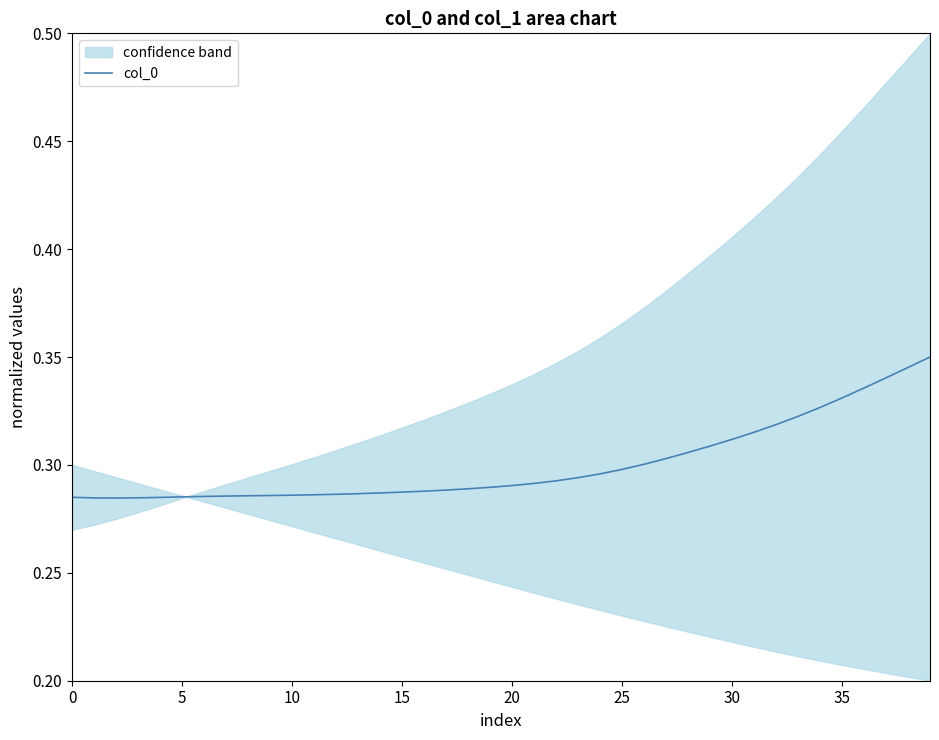

At which category does the chart reach its peak across all series?

39